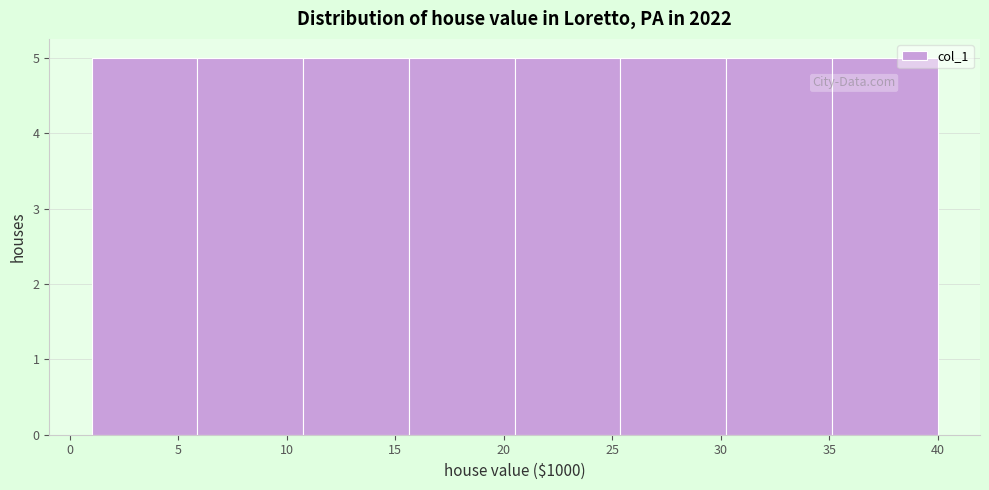

Reading left to right, transcribe this chart: for each bar, give the range it covers on the x-axis and its height. Neither the bar edges nor the heights are printed on the chart, so give them approximately, as read against the axes.

1.0 to 6.0: 5
6.0 to 11.0: 5
11.0 to 15.5: 5
15.5 to 20.5: 5
20.5 to 25.5: 5
25.5 to 30.5: 5
30.5 to 35.0: 5
35.0 to 40.0: 5